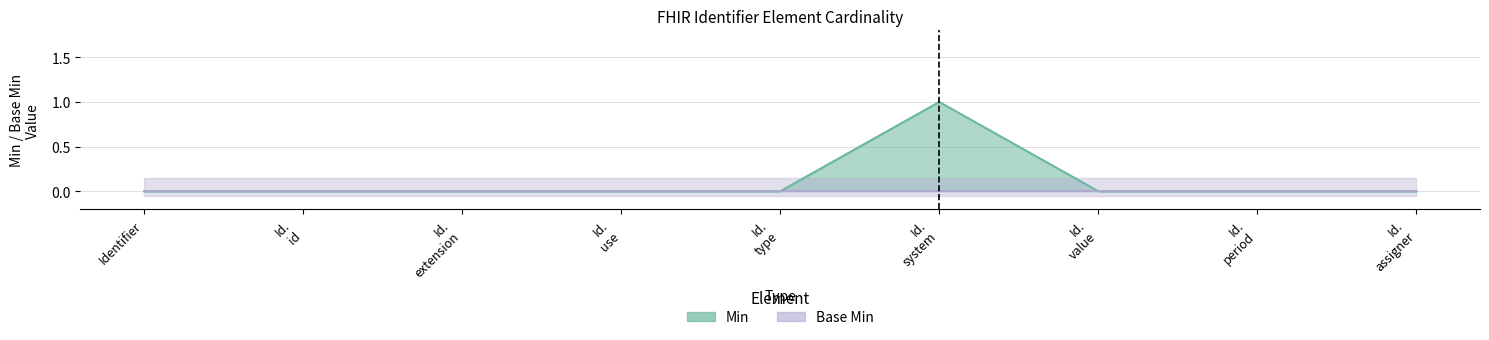

Reading left to right, list all the values displayed in this chart.

0	0	0	0	0	1	0	0	0